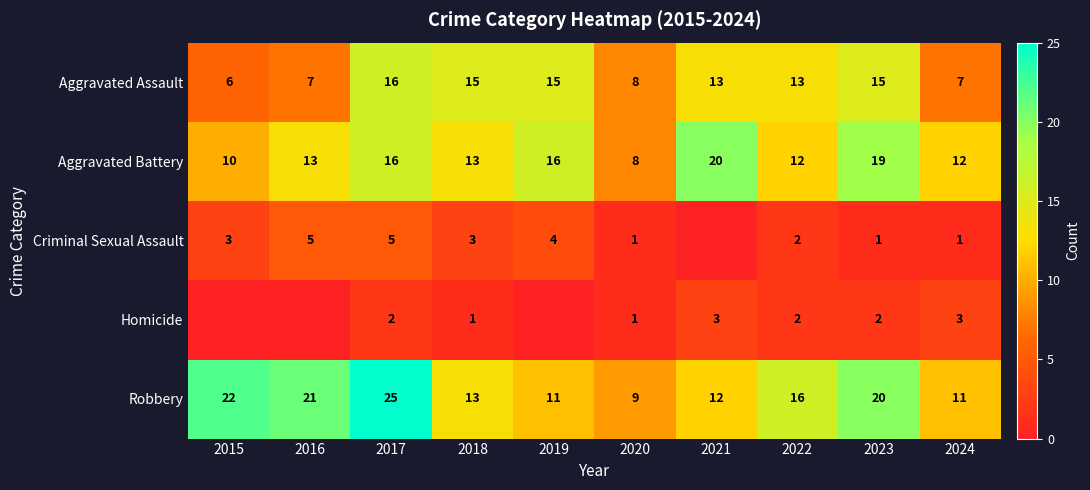

What is the sum of all Aggravated Battery values?

139